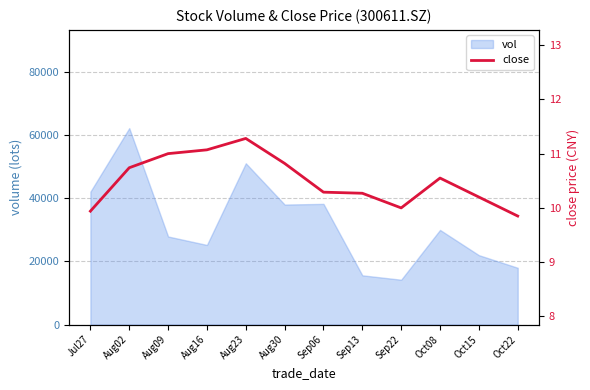

How many points are lower than both their immediate neighbors (excluding endpoints)?

1